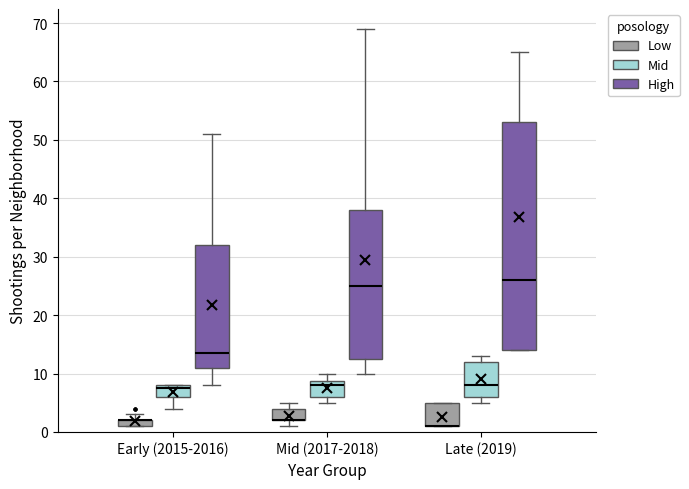

Where is the upper edge of the box for Early (2015-2016) (High) on the y-axis? The values are not printed on the chart, so give them approximately, as read against the axis.

32